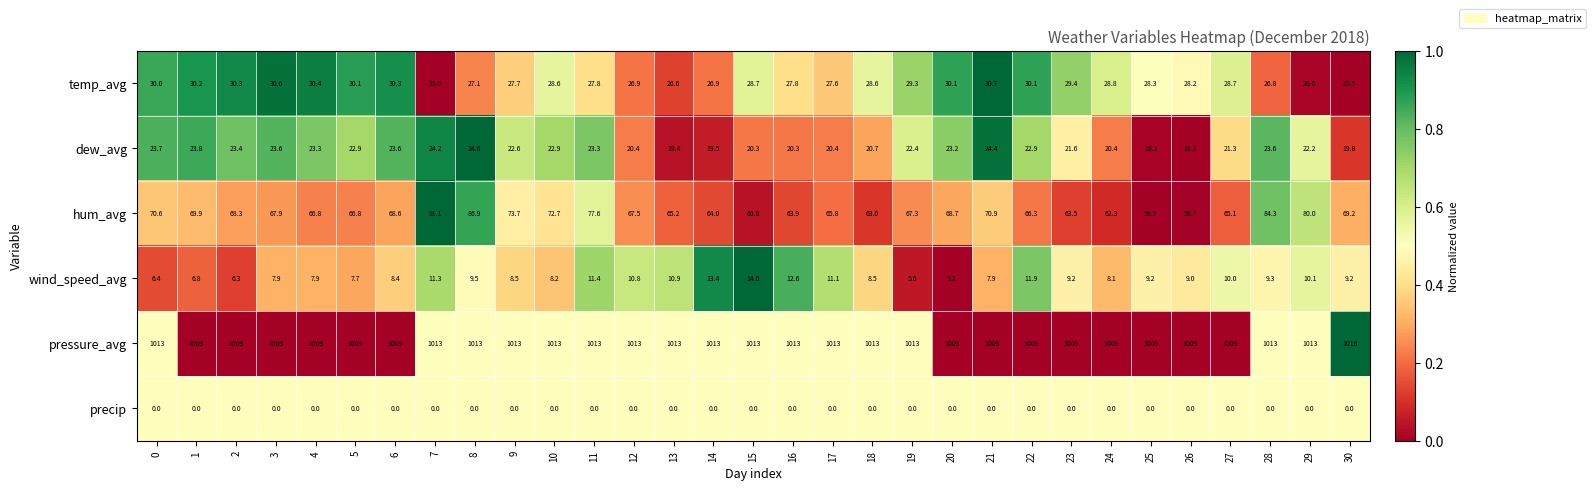

What is the maximum value shown in the chart?

1016.0